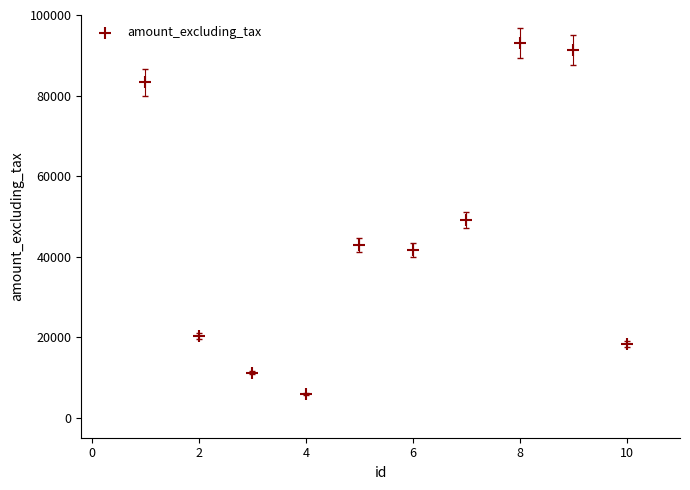

What is the average X value?

6